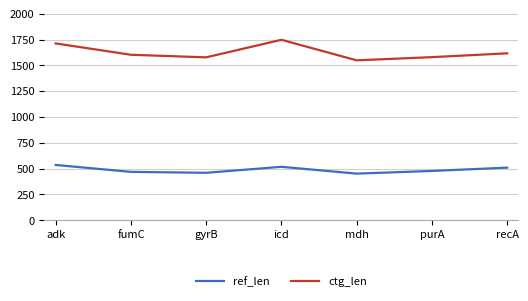

List the series in order of their overall mean, lowest first.

ref_len, ctg_len